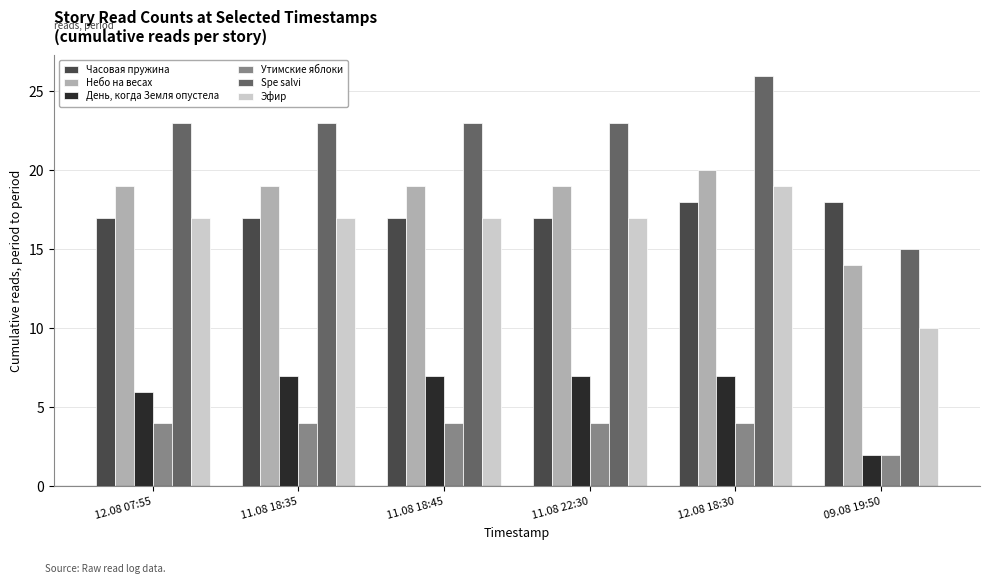

What is the minimum value shown in the chart?

2